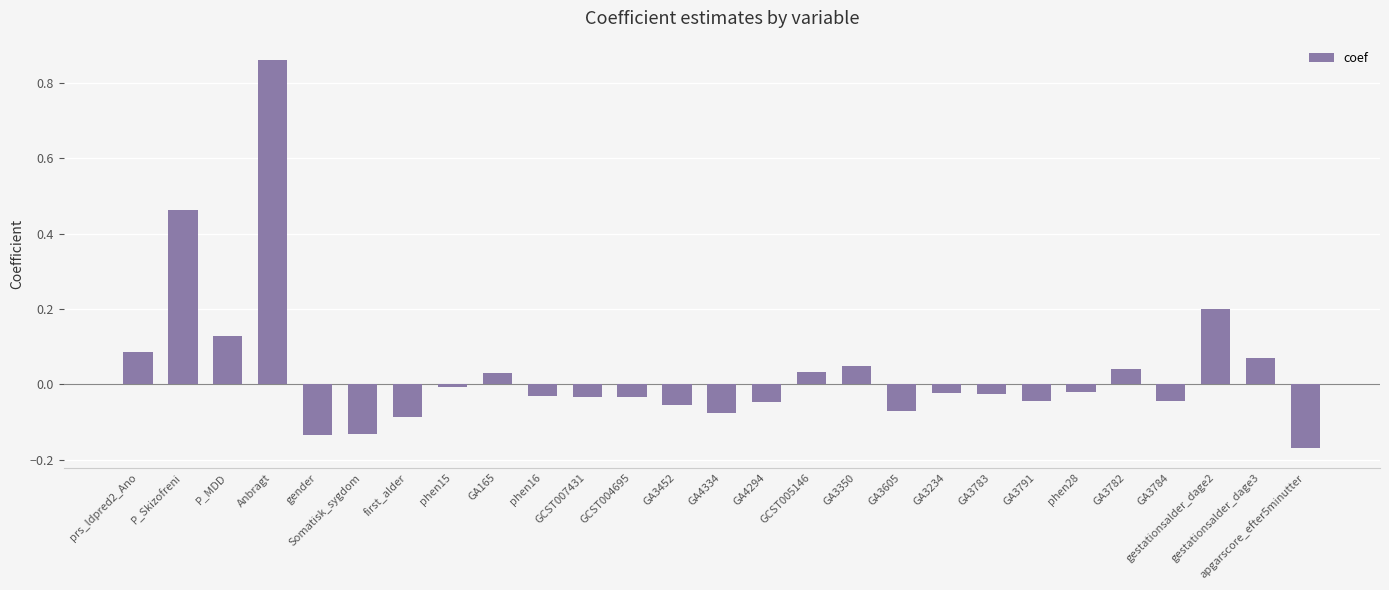

Where is the data nearest to the value 0?

phen15